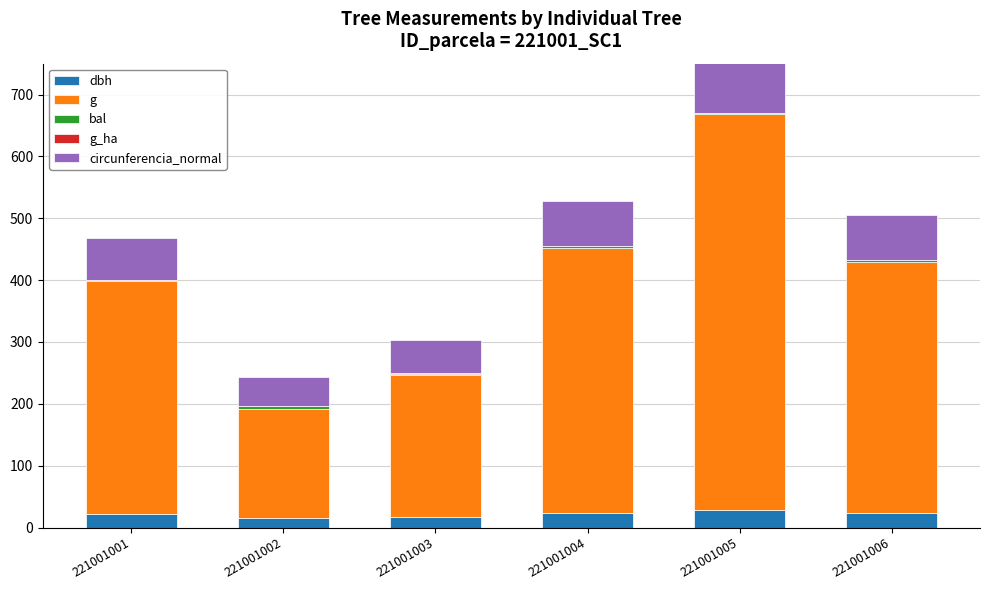

What is the difference between the maximum and second lowest values in the bal series?

2.8